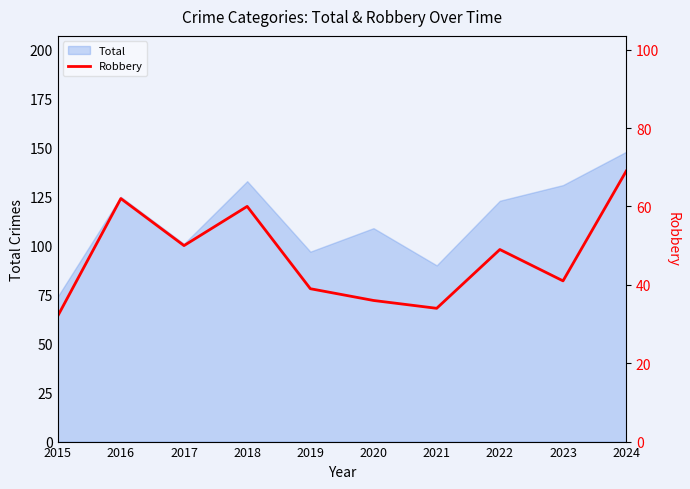

True or false: Total has a value of 178 at 2020.

False